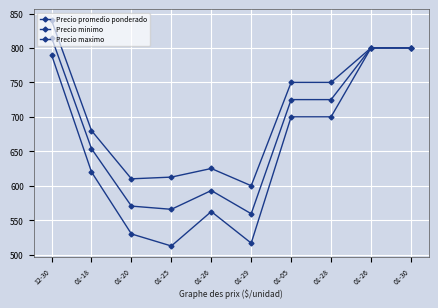

At which label is Precio promedio ponderado closest to 687?

01-18